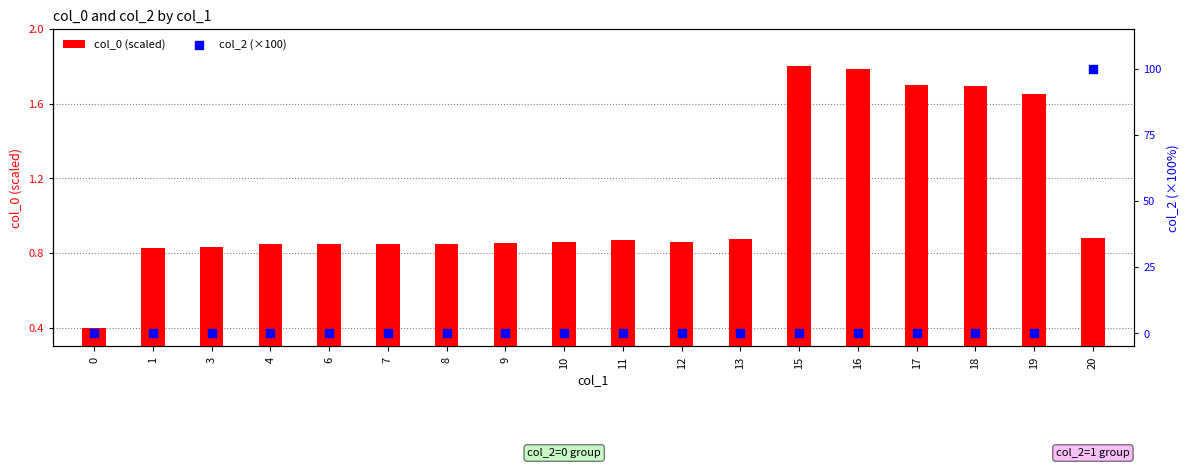

What are all the series names shown in the legend?

col_0 (scaled), col_2 (×100)